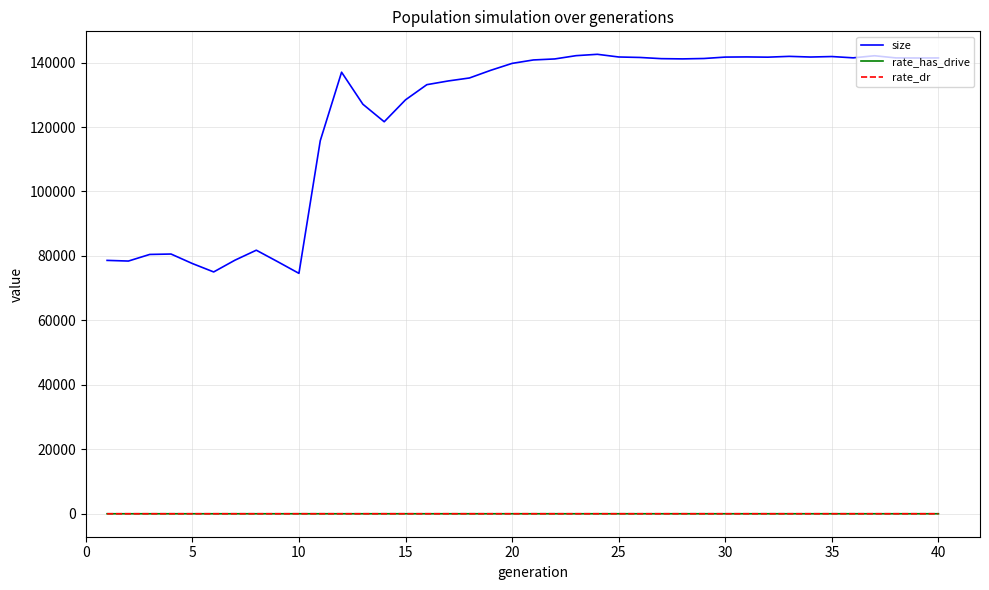

True or false: rate_dr and size intersect in this chart.

False